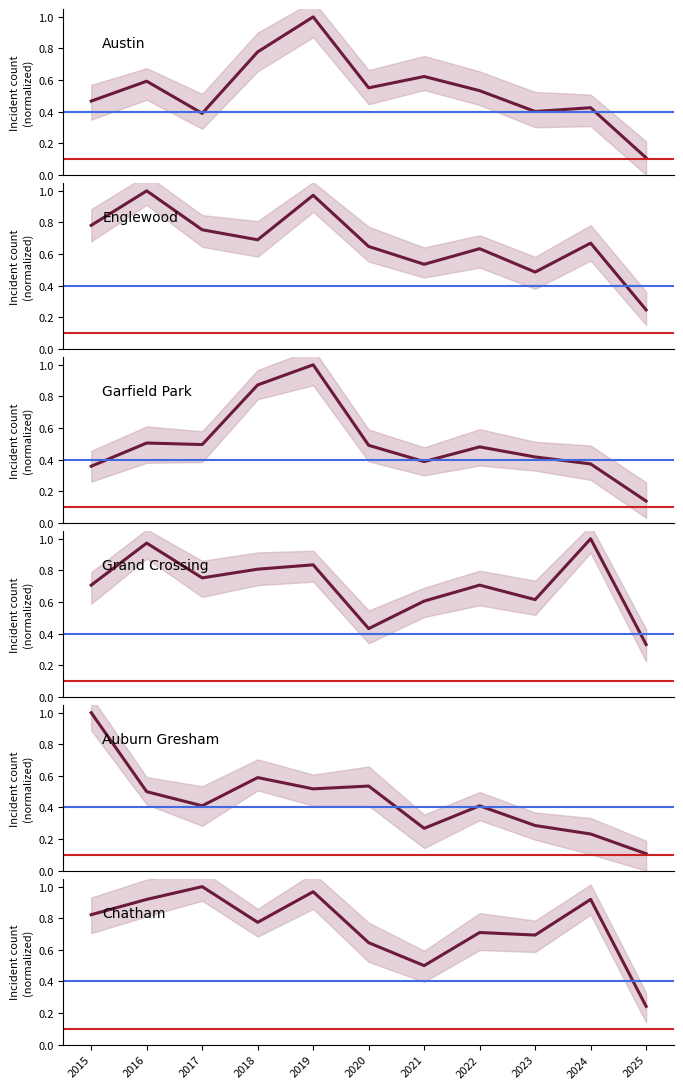

What is the total value across all series at 2019?

5.3